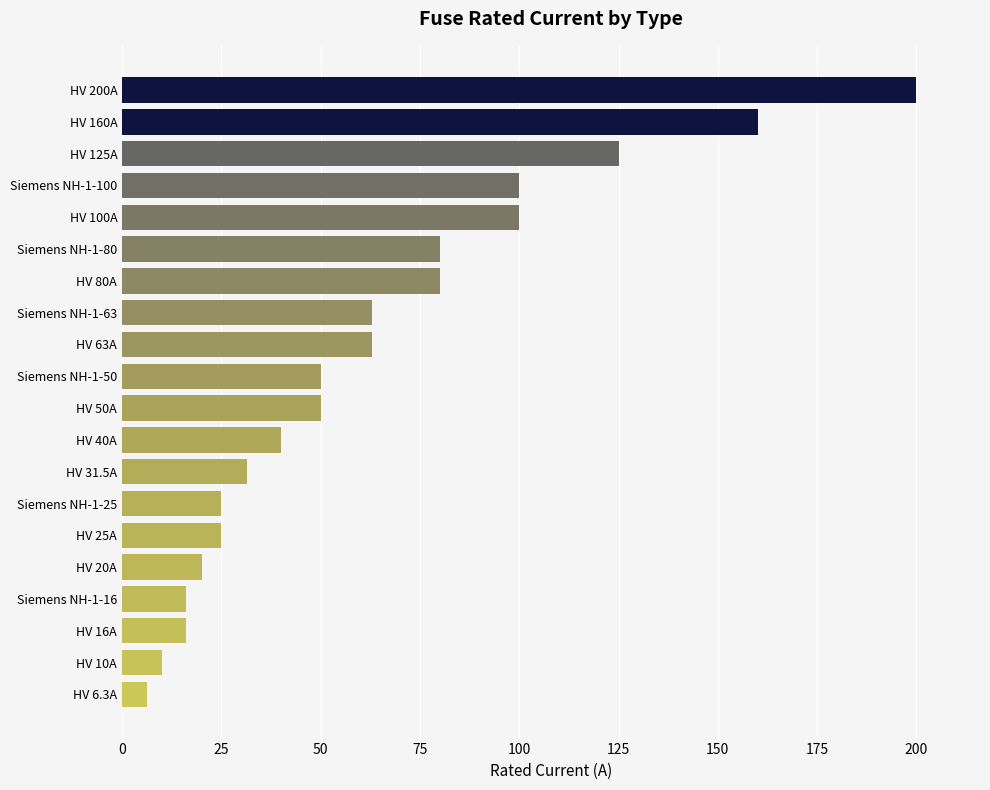

What is the difference between the values at HV 50A and Siemens NH-1-63?

13.0